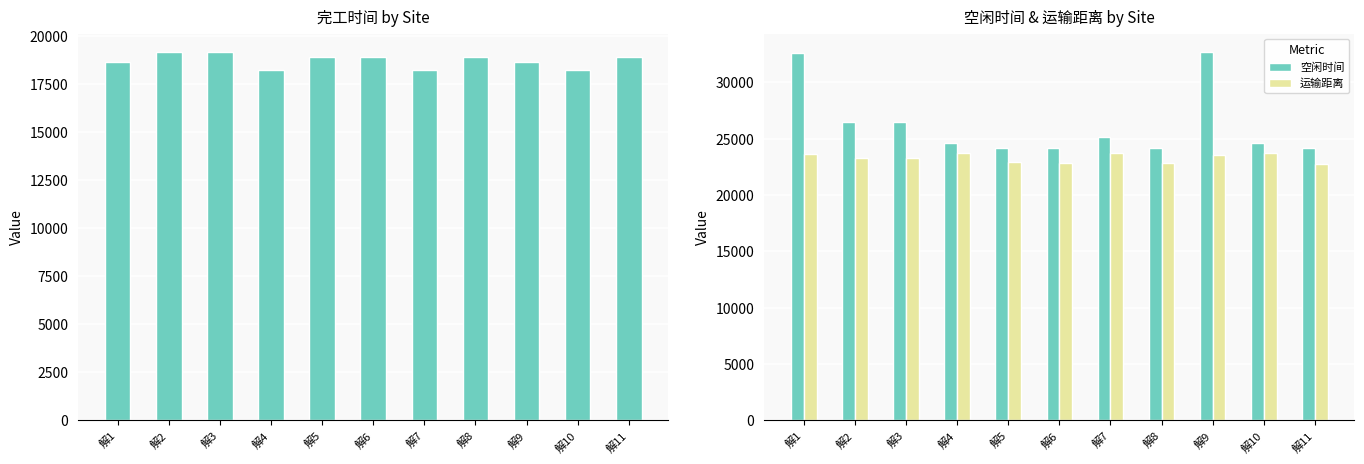

Rank the categories by 完工时间 value from highest to lowest.

解2, 解3, 解5, 解6, 解8, 解11, 解1, 解9, 解4, 解7, 解10